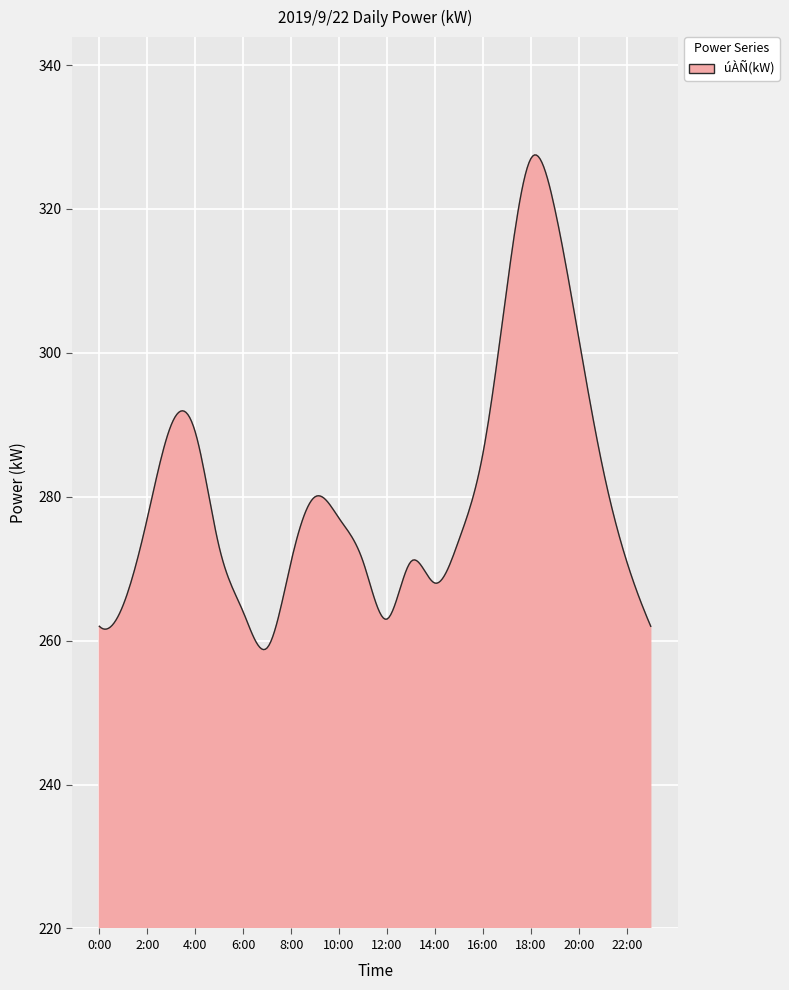

What is the greatest value displayed?

327.5